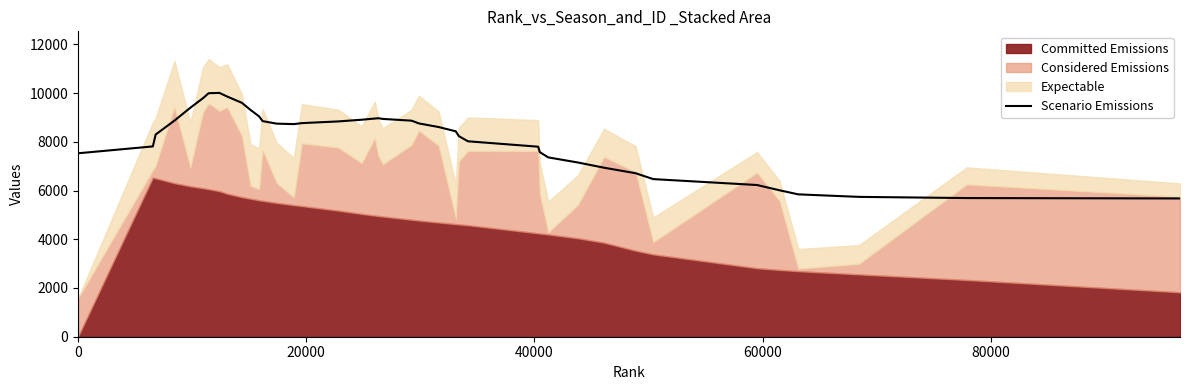

What is the minimum value for Scenario Emissions?

5675.6